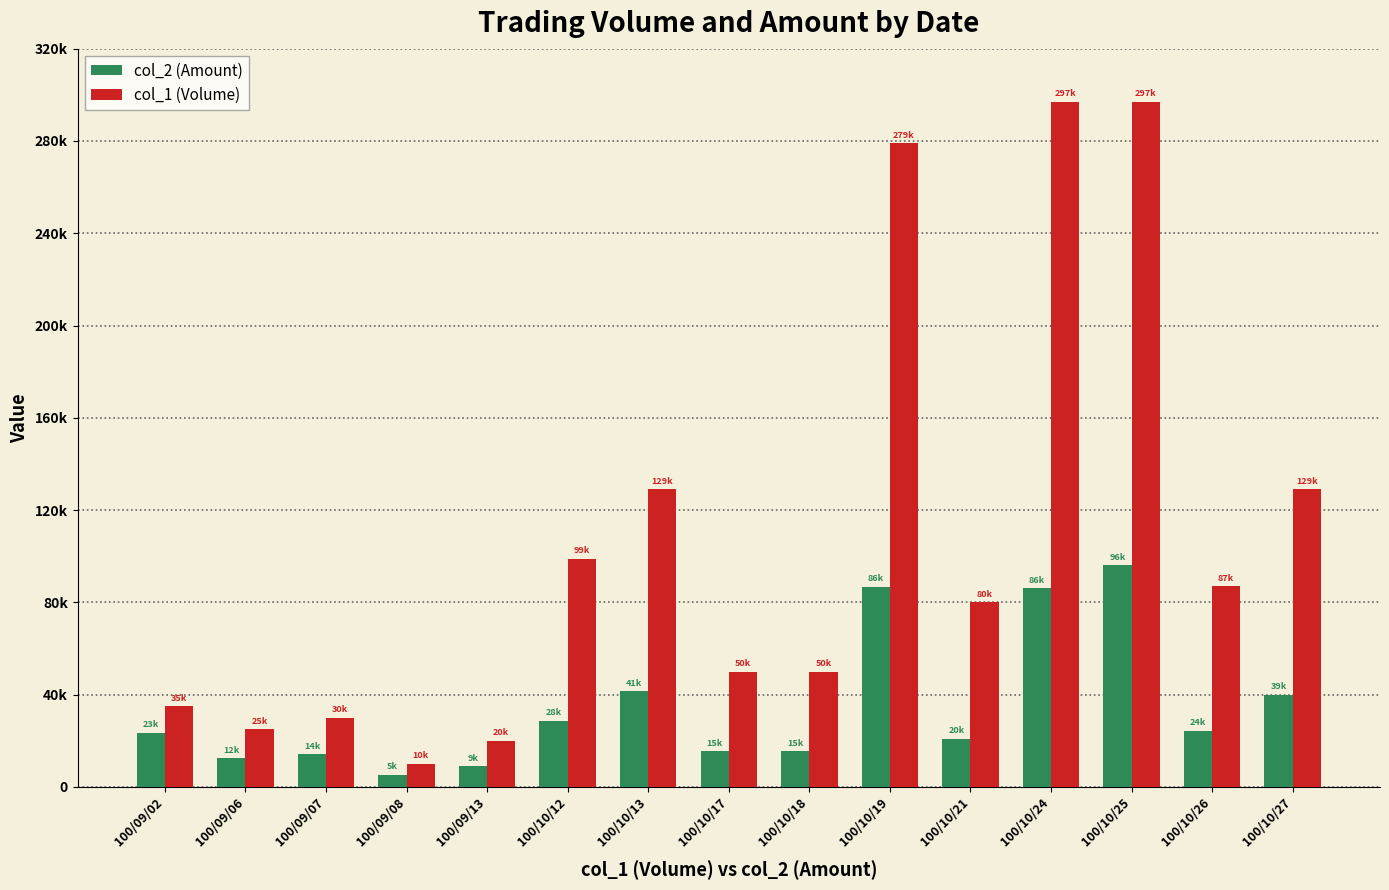

Rank the series at 100/10/25 from lowest to highest value.

col_2 (Amount), col_1 (Volume)